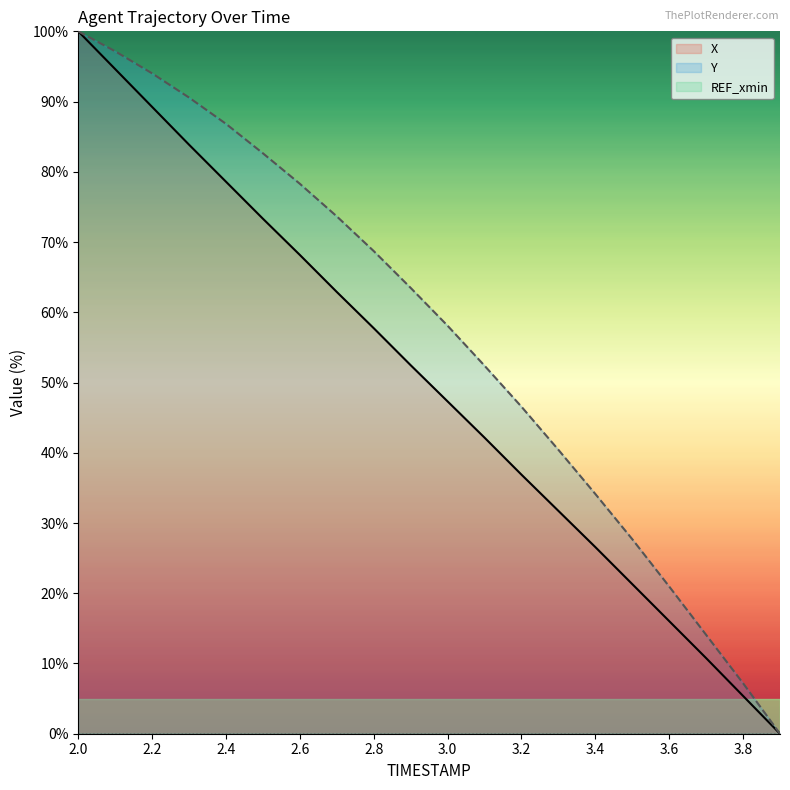

True or false: Y has more than 0 interior local peaks.

False